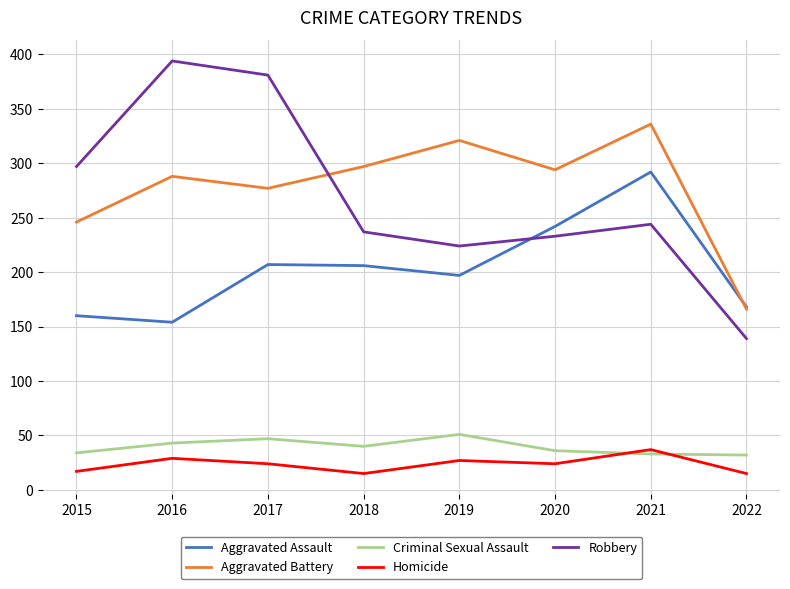

How many interior local valleys does the Aggravated Battery series have?

2